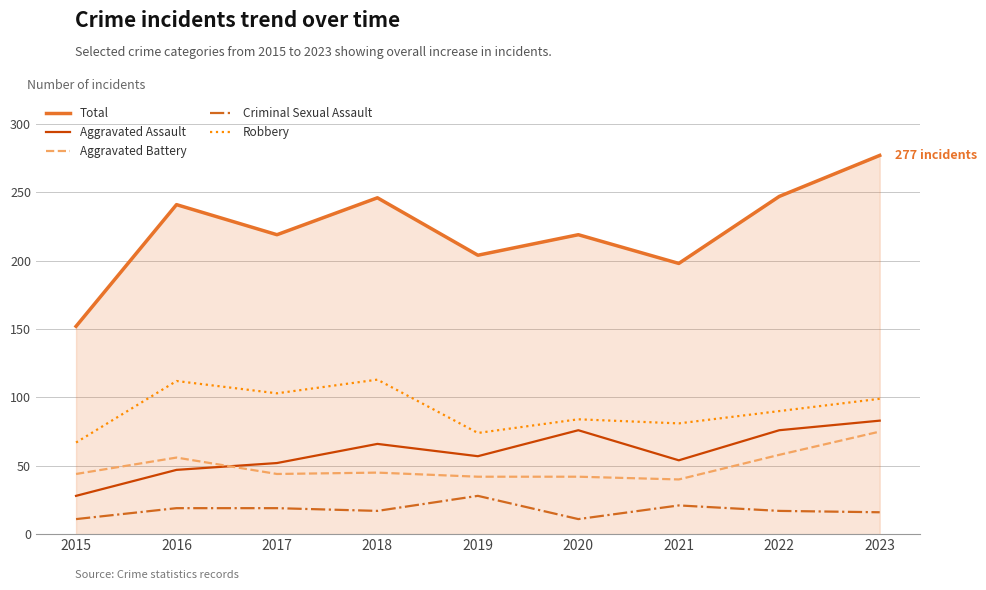

How many series are shown in this chart?

5